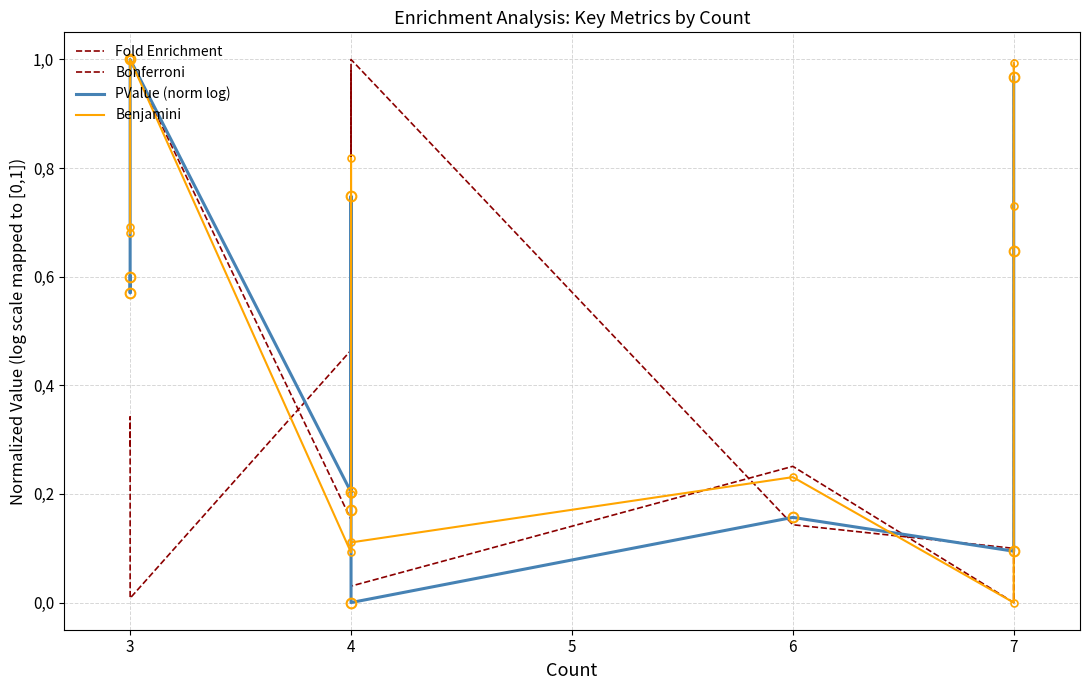

Which series has the largest range (max minus min)?

Fold Enrichment